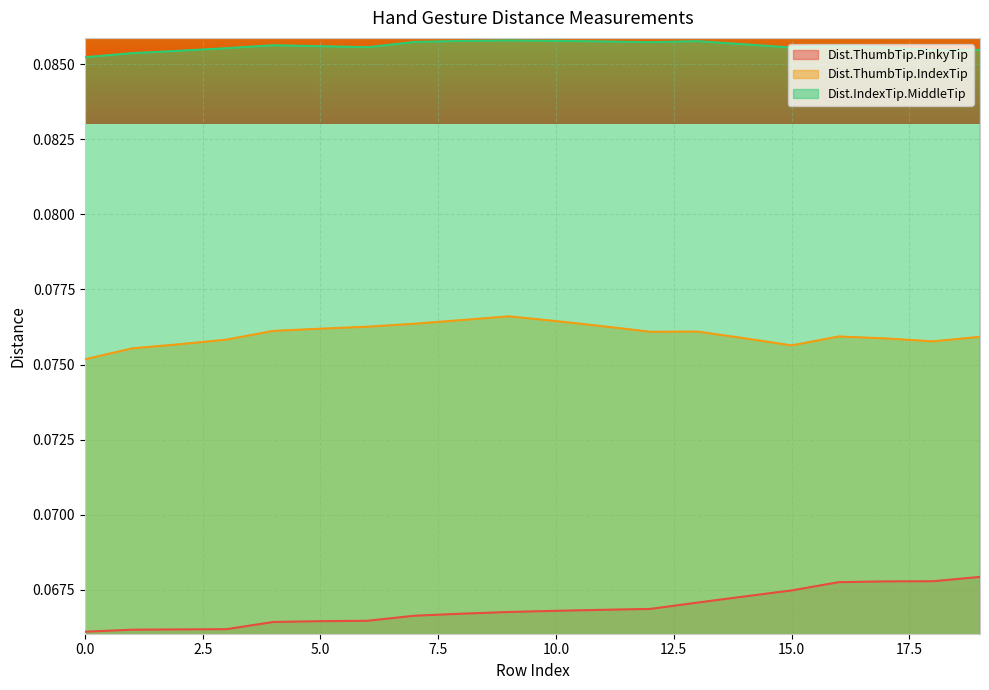

How many lines are shown in the chart?

3